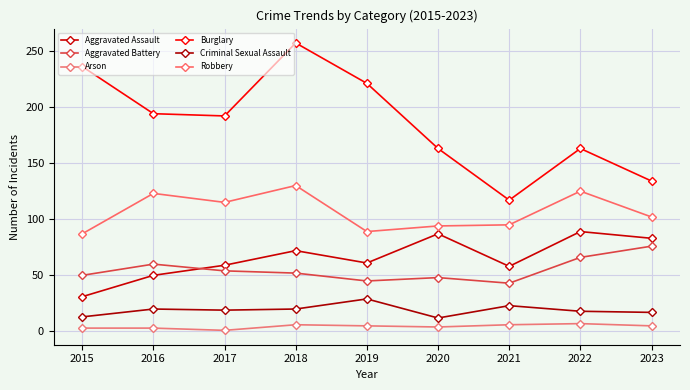

What is the value of the Robbery point at the 9th from the left?

102